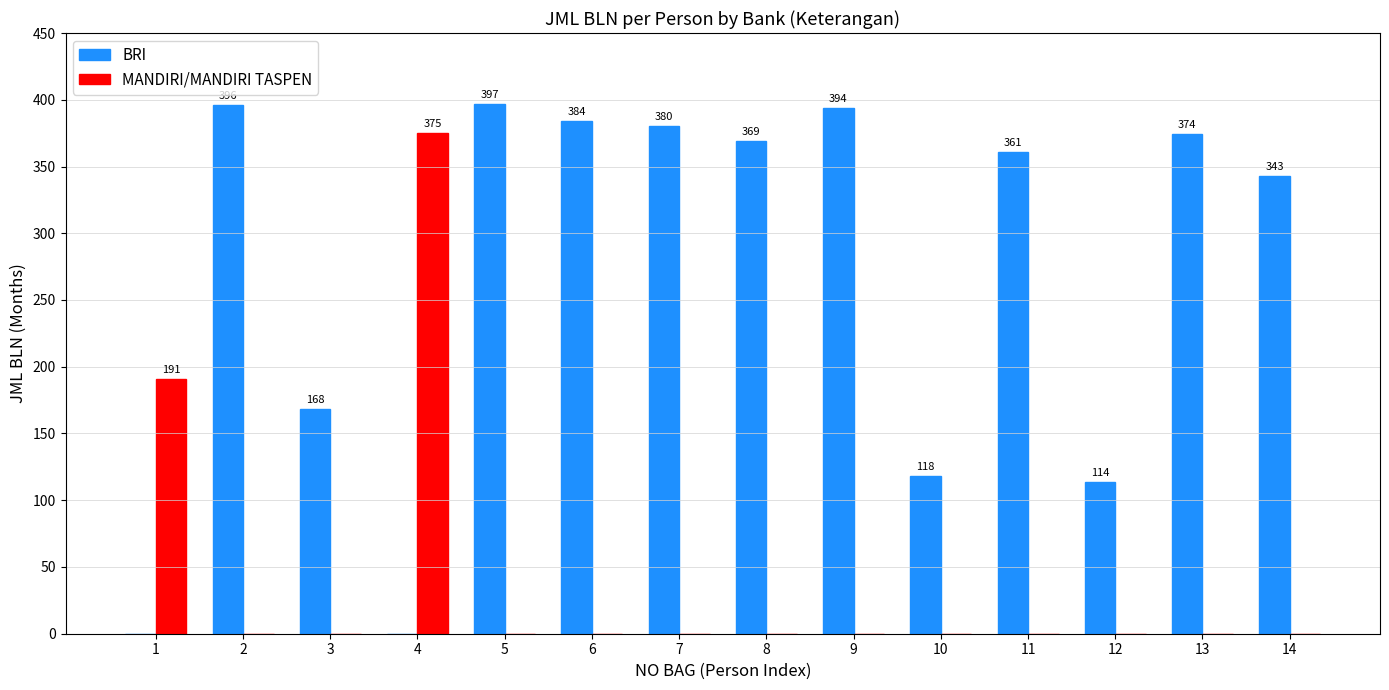

What is the average value of the MANDIRI/MANDIRI TASPEN series?

40